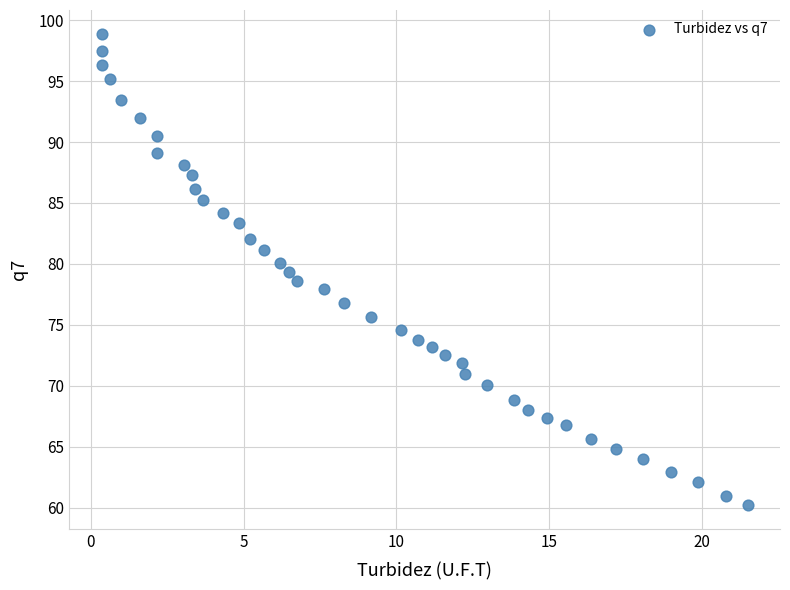

What is the range of Y values (max minus min)?

38.7